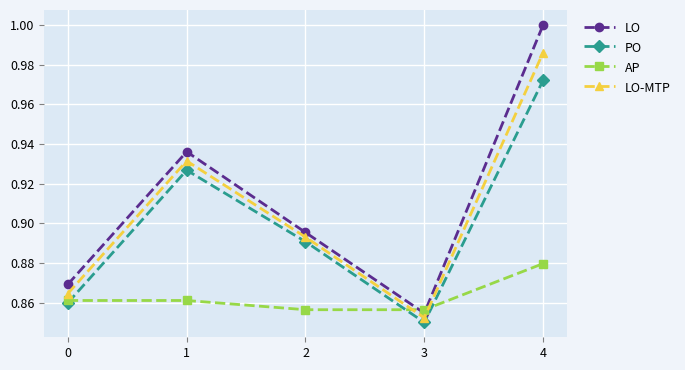

The value of PO at 4 is 1.0. True or false?

True